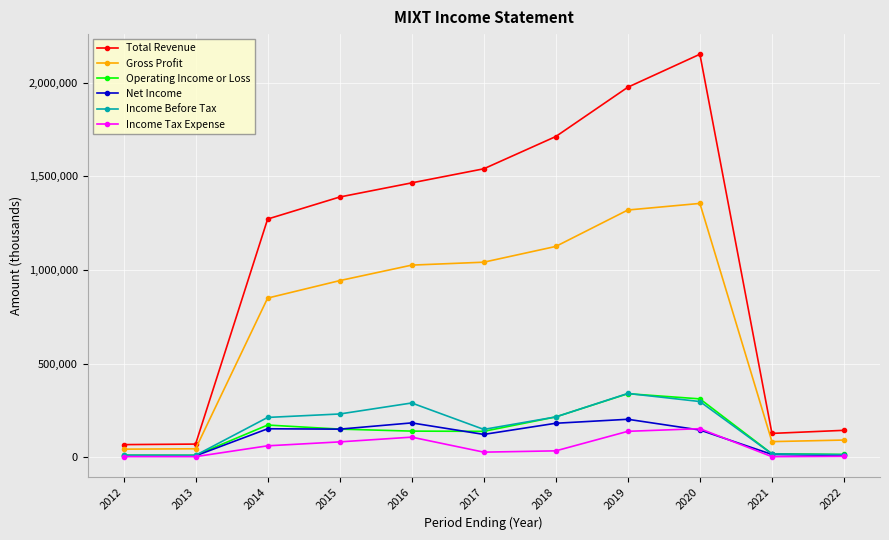

In Net Income, how many points are higher than both neighbors (excluding endpoints)?

3